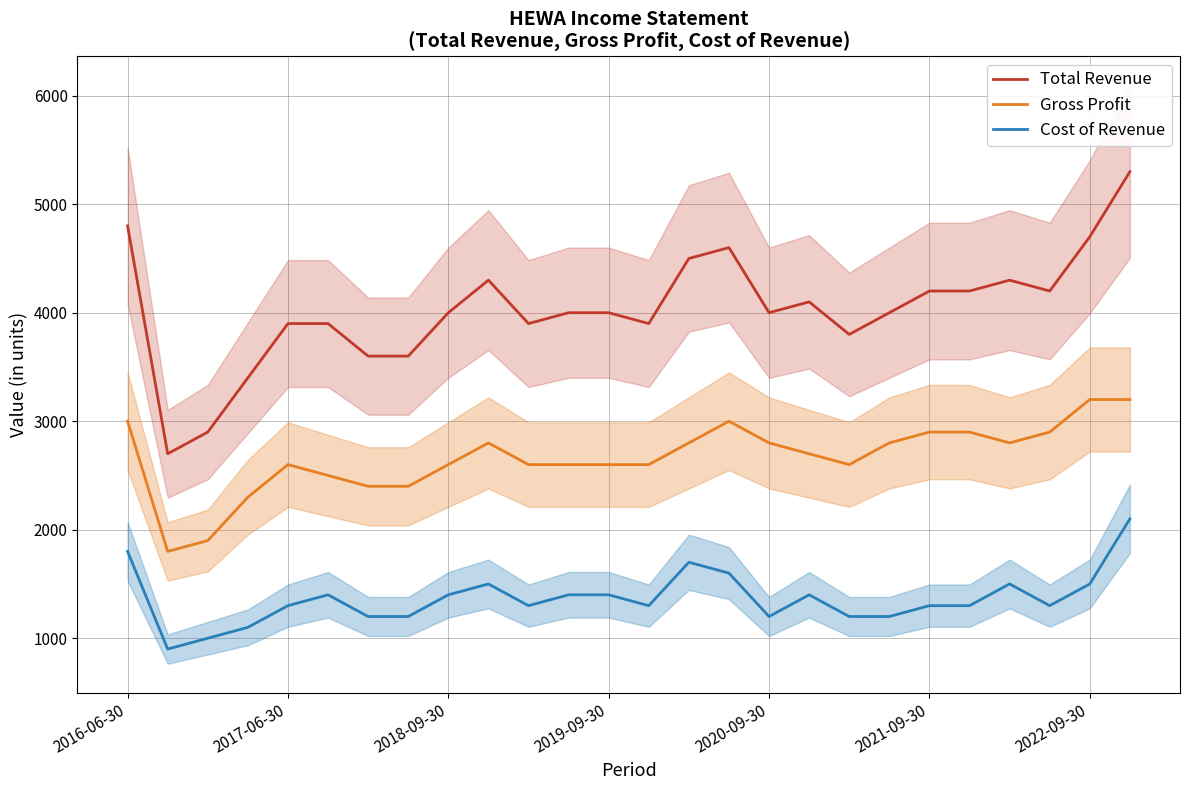

True or false: Gross Profit and Total Revenue intersect in this chart.

False